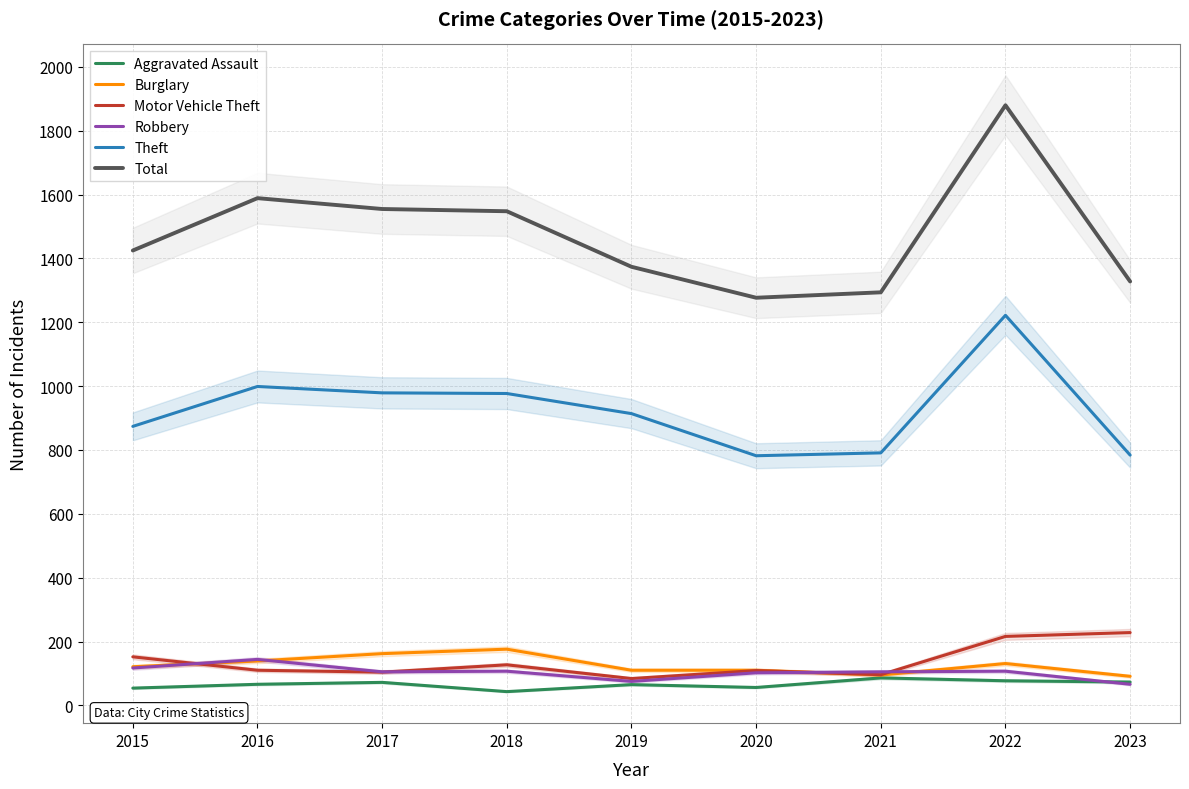

What is the sum of the Theft values at 2015 and 2017?

1853